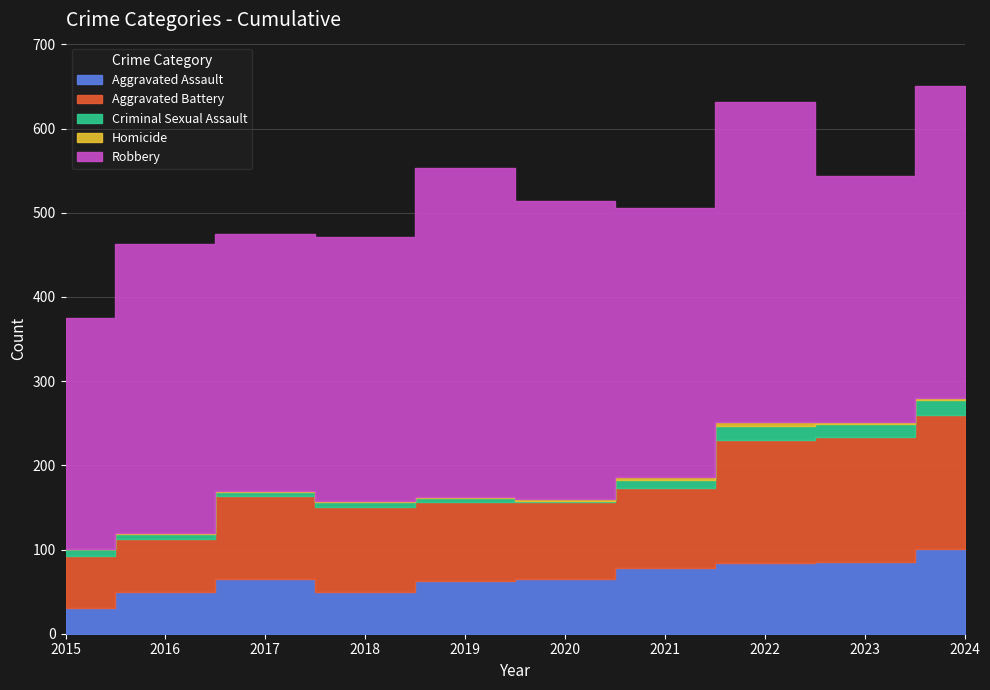

At which label does Robbery reach its minimum?

2015